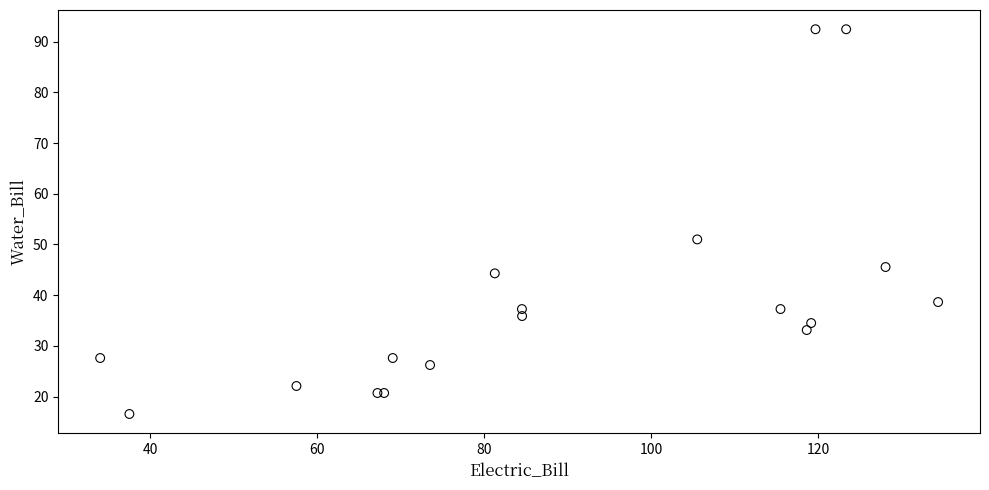

What Y value in the scatter plot is closest to 54?

51.0